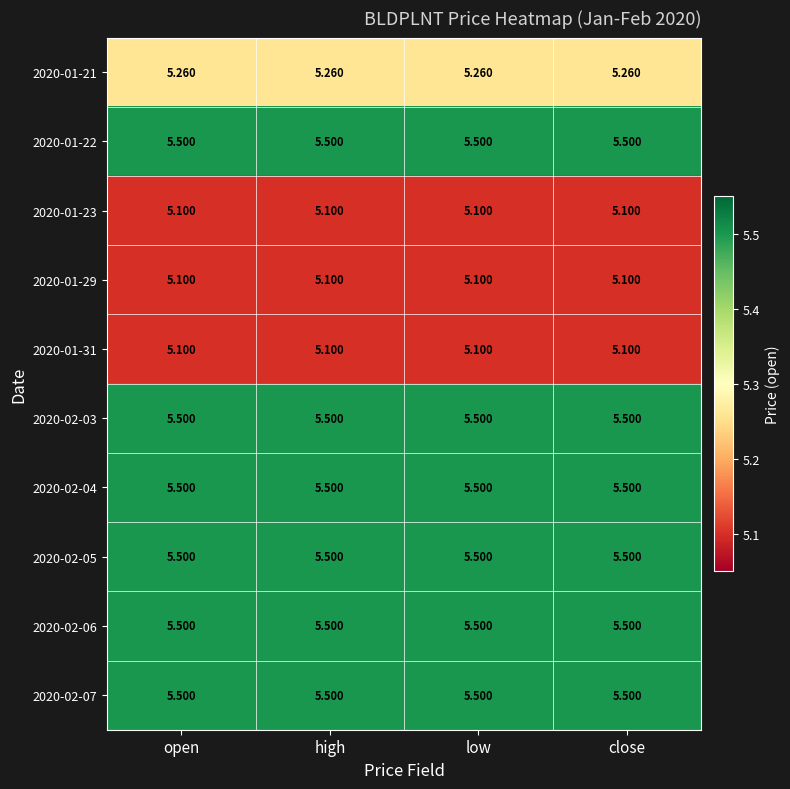

What is the smallest value displayed?

5.1